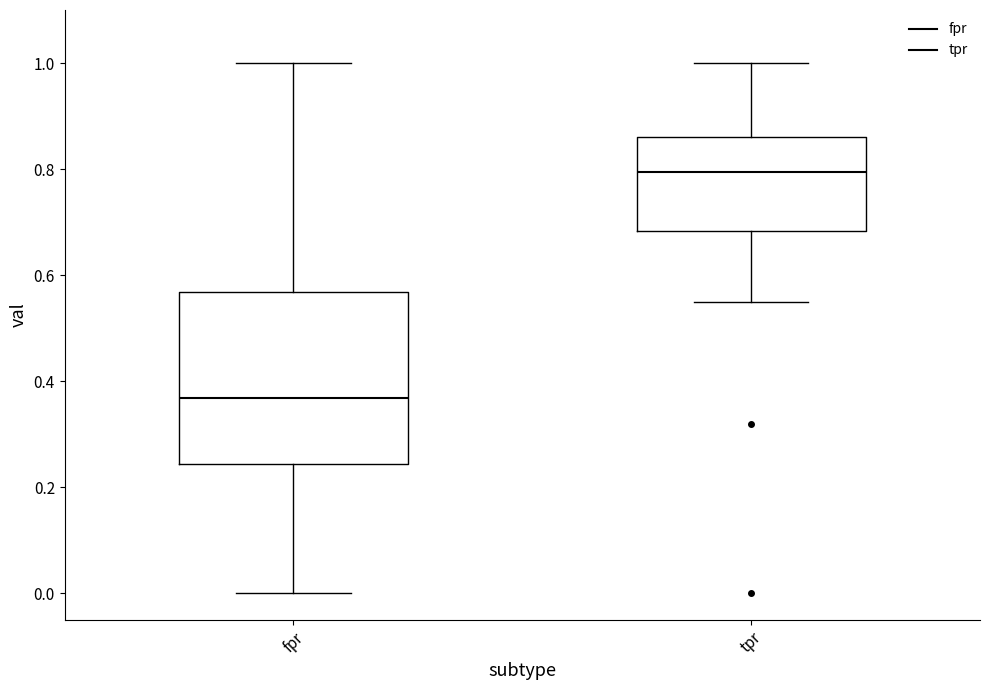

Reading left to right, read every box against the y-axis: the position of its median line, the range the box covers, and the ends of its whiskers. The values are not printed on the chart, so give them approximately, as read against the axis.

fpr: median 0.36, box 0.24 to 0.56, whiskers 0.00 to 1.00
tpr: median 0.80, box 0.68 to 0.86, whiskers 0.56 to 1.00